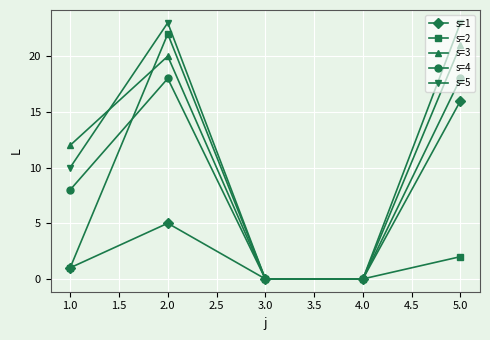

What is the highest value of the s=3 series?

21